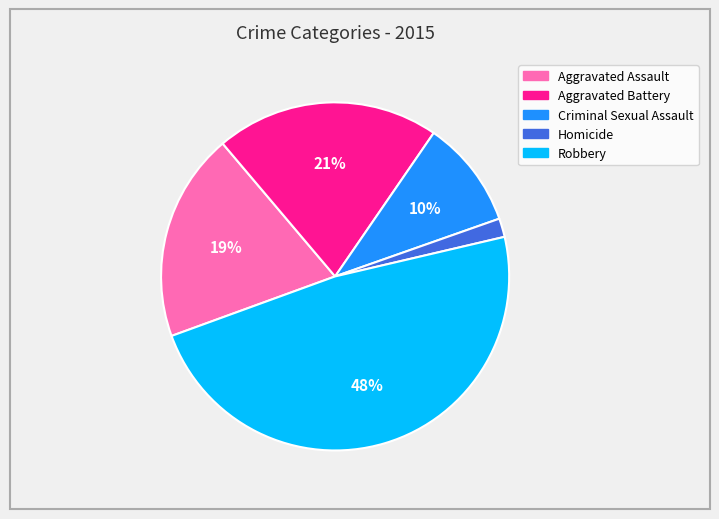

To the nearest percent, what is the difference between the Homicide and Criminal Sexual Assault slice percentages?

8%